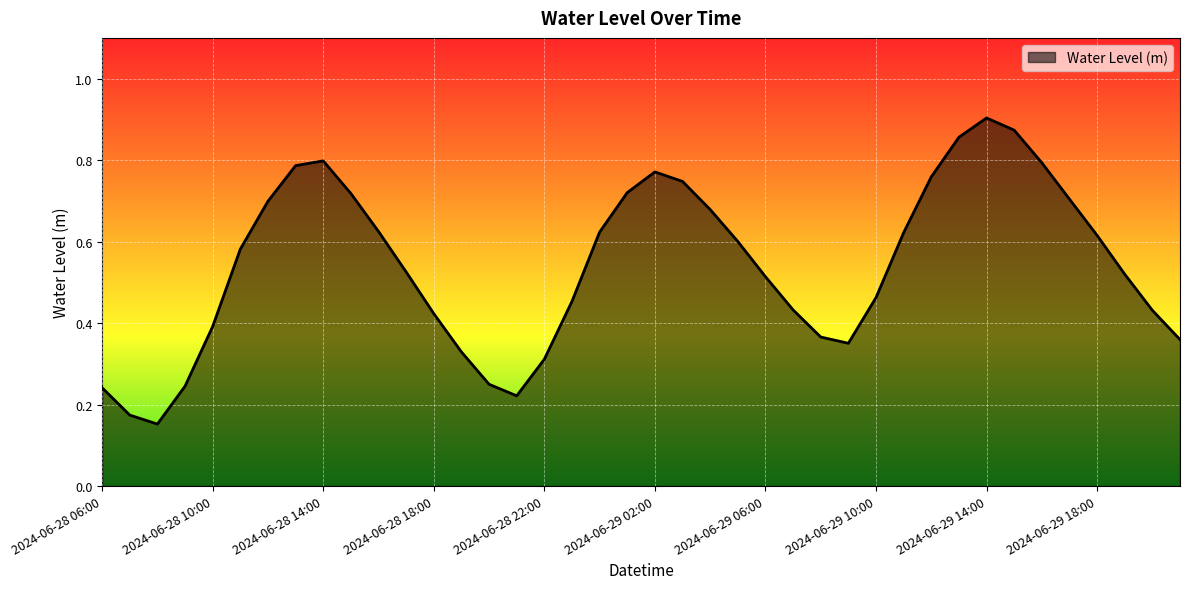

How many lines are shown in the chart?

1